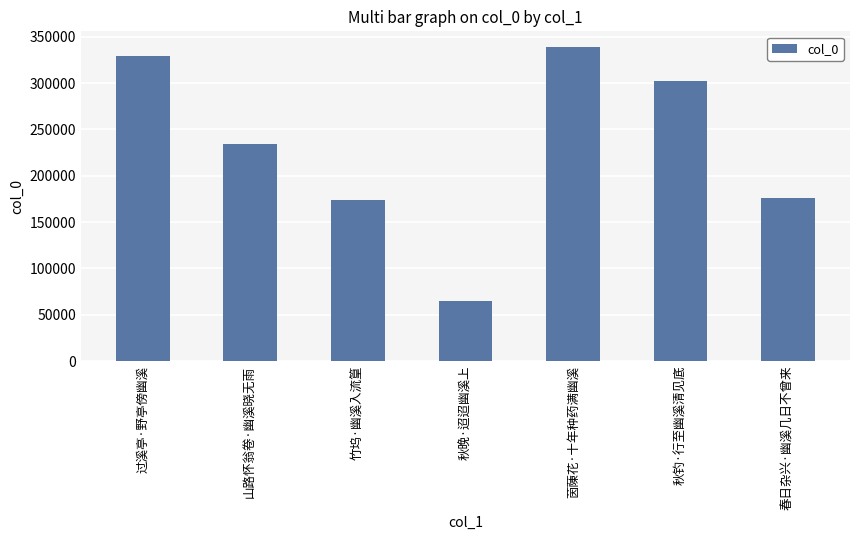

What is the value of the 6th bar from the left?

302063